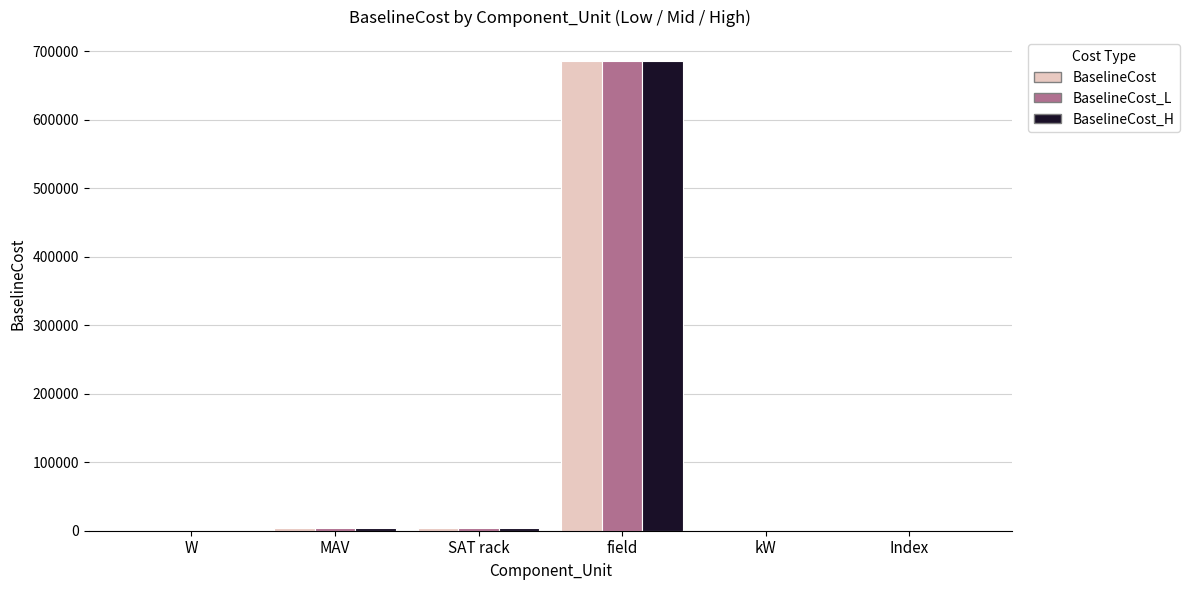

The BaselineCost_H series shows 347496.6 at field. True or false?

False